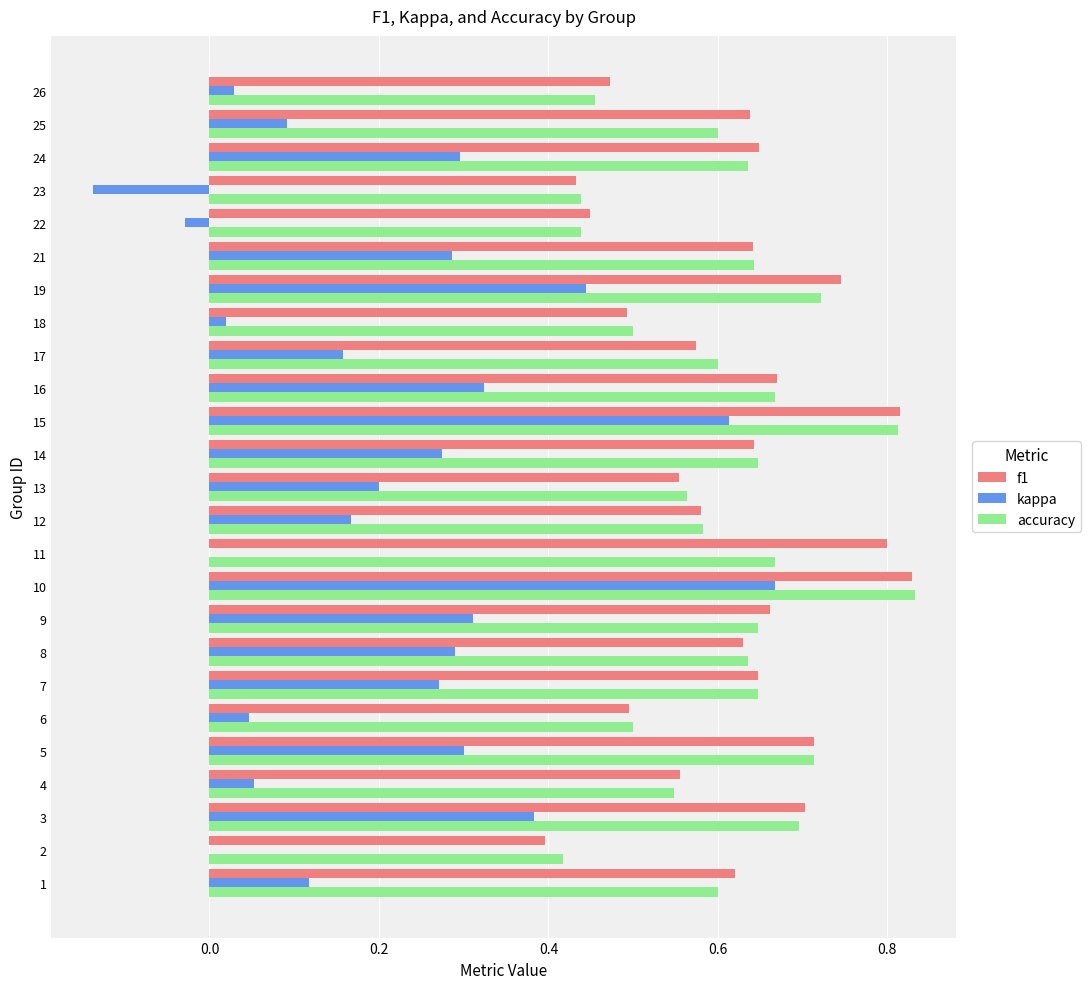

Which series changed the most between 7 and 19?

kappa